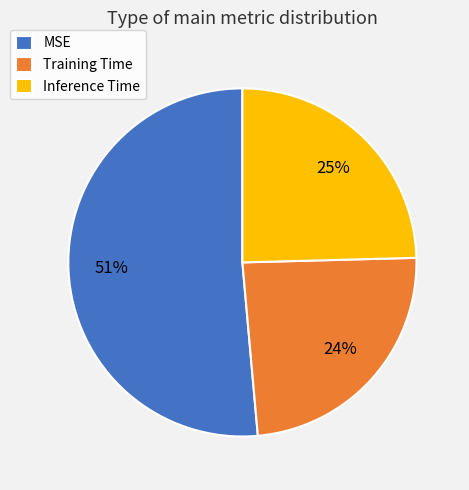

The MSE slice represents 51% of the pie. True or false?

True